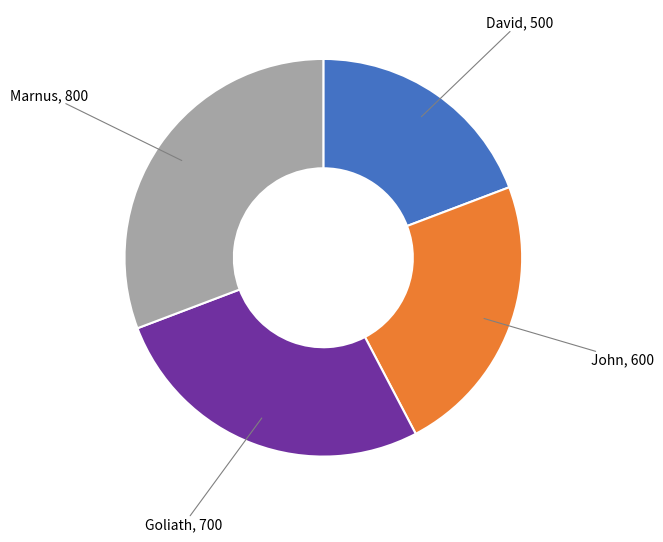

Is it true that John is 36% of the pie?

False